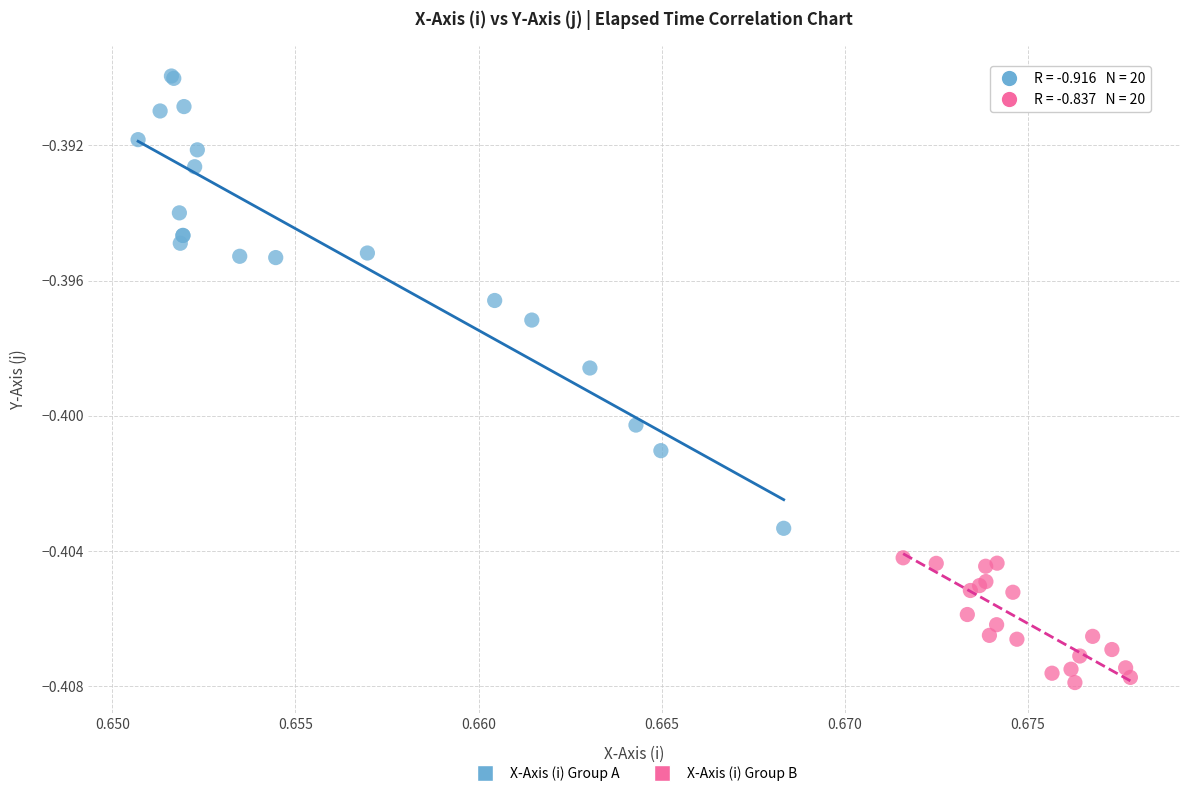

Which series has the widest spread of Y values?

X-Axis (i) Group A